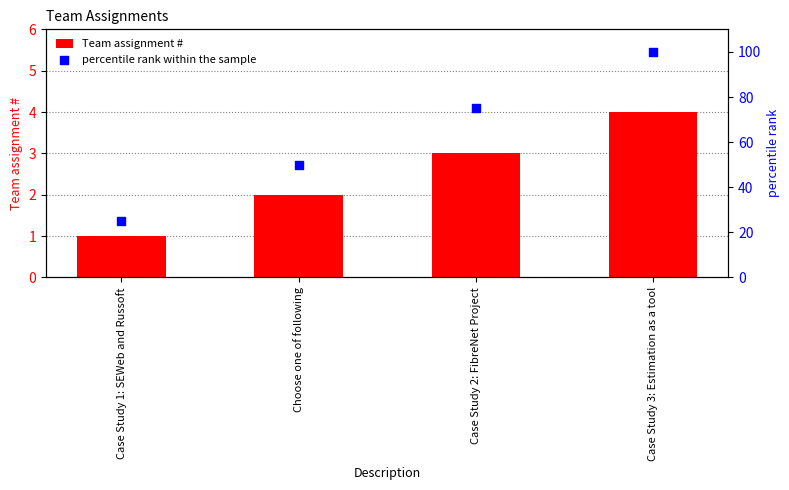

At how many categories does at least one series exceed 90?

1